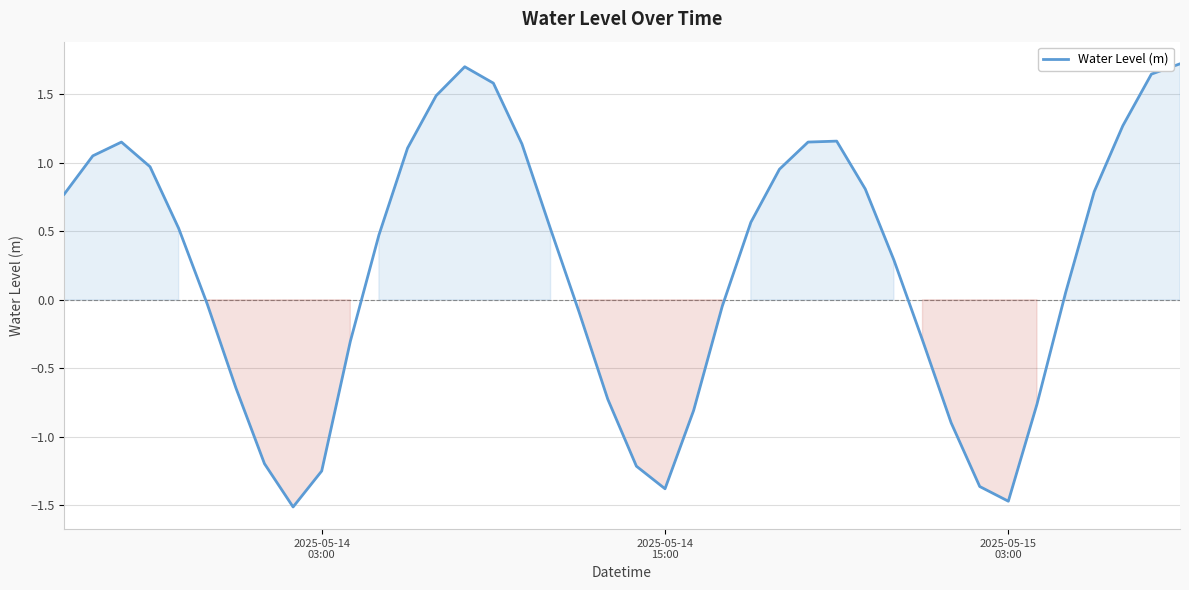

What is the minimum value shown in the chart?

-1.5